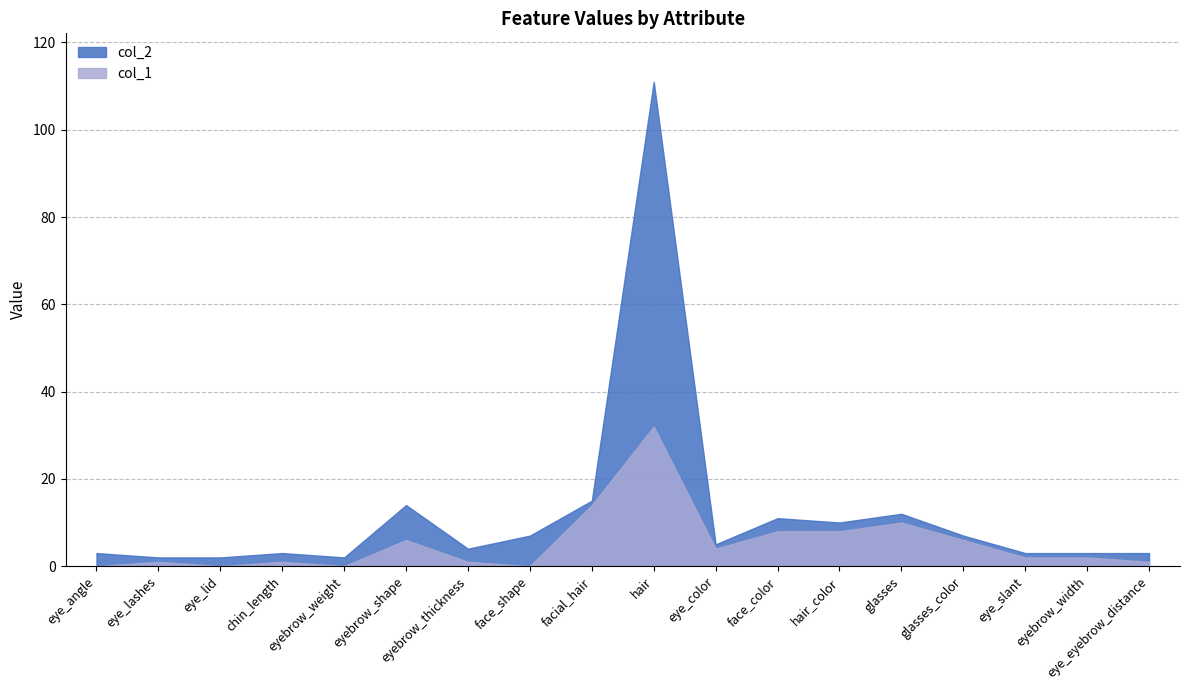

What is the value of the col_1 point at the 16th from the left?

2